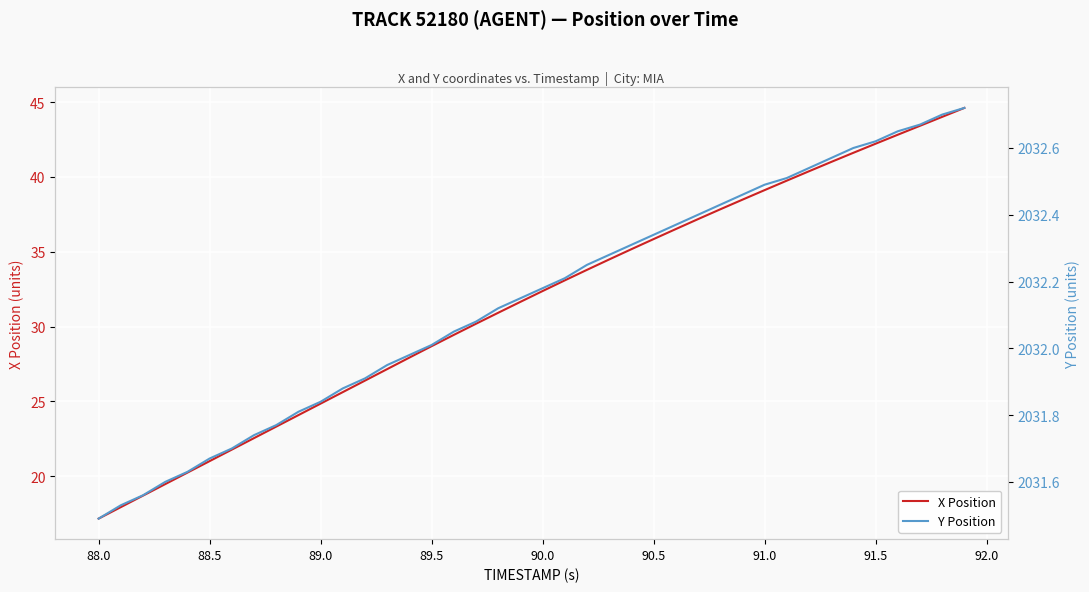

The value of X Position at 91.5 is 10.2. True or false?

False